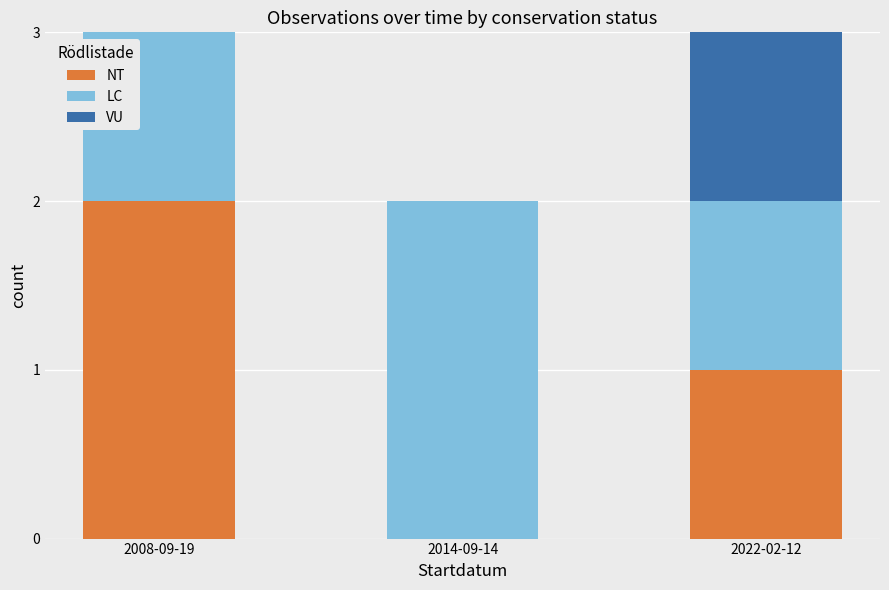

True or false: NT has a value of 1 at 2014-09-14.

False